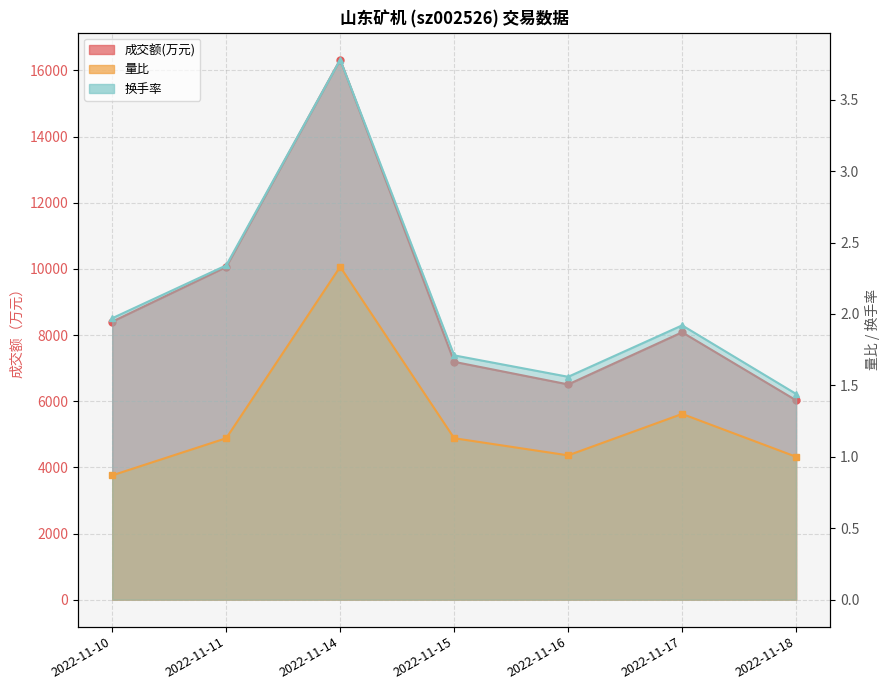

Where is 换手率 nearest to the value 2?

2022-11-10